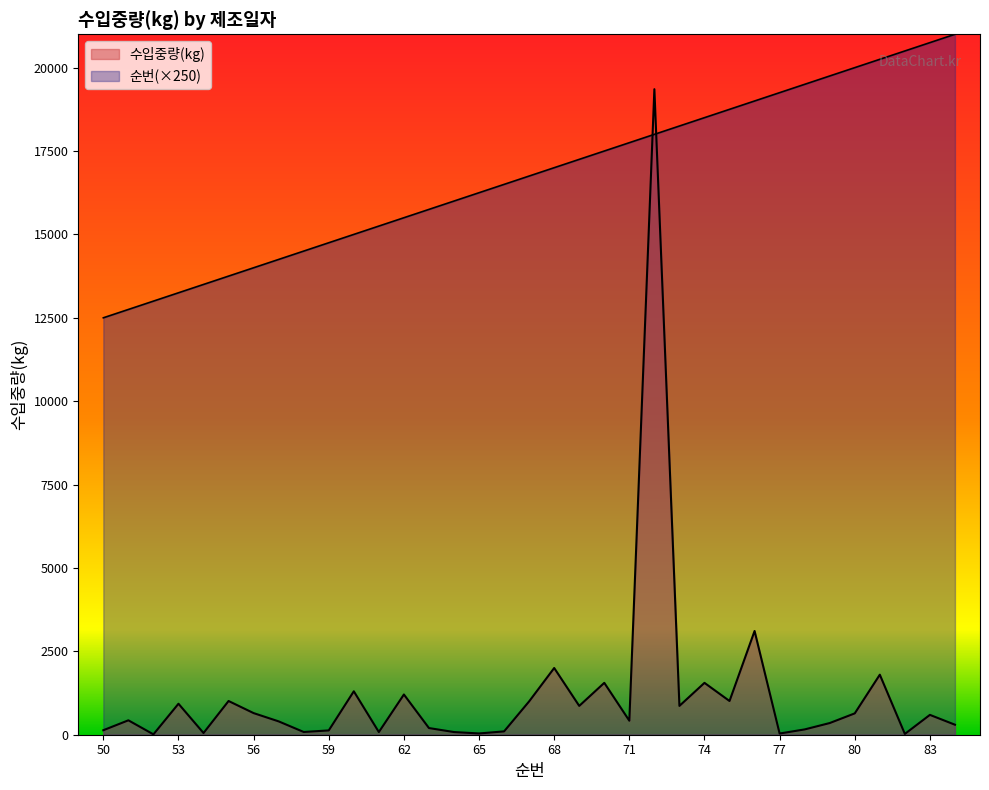

Rank the series by their maximum value, from highest to lowest.

순번, 수입중량(kg)